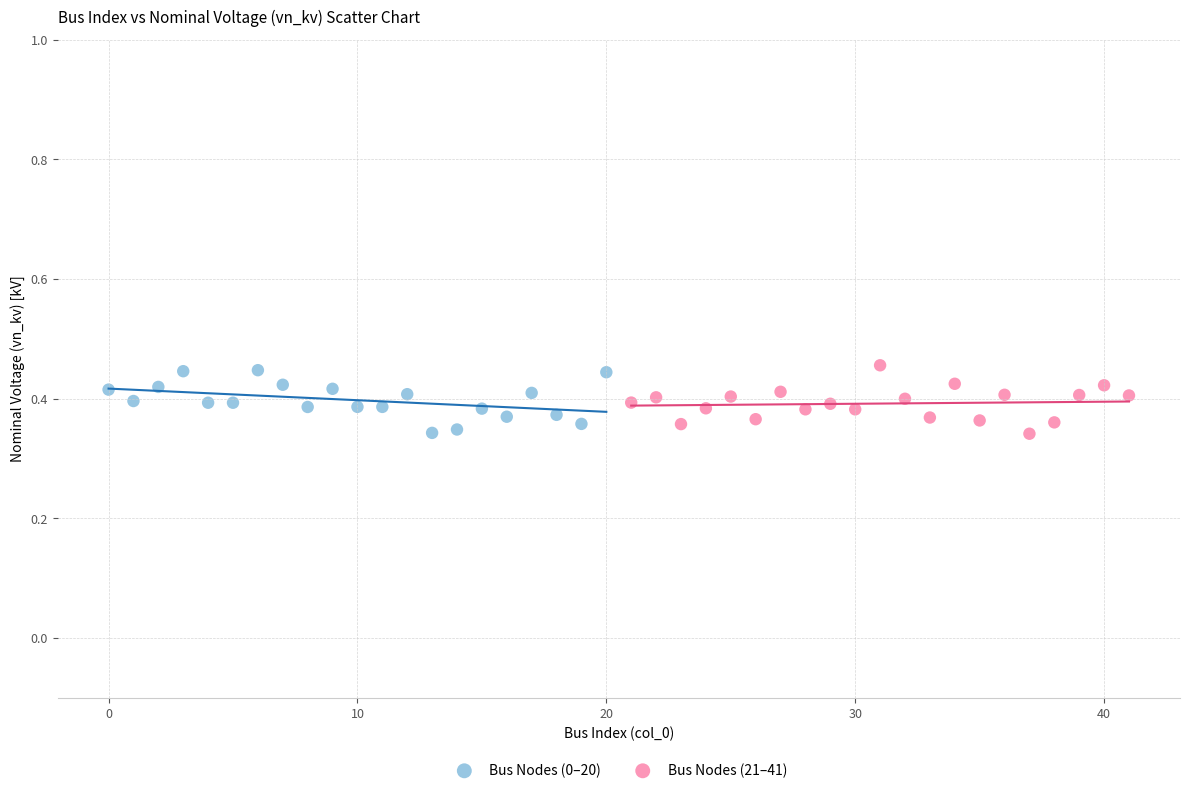

What are all the series names shown in the legend?

Bus Nodes (0–20), Bus Nodes (21–41)